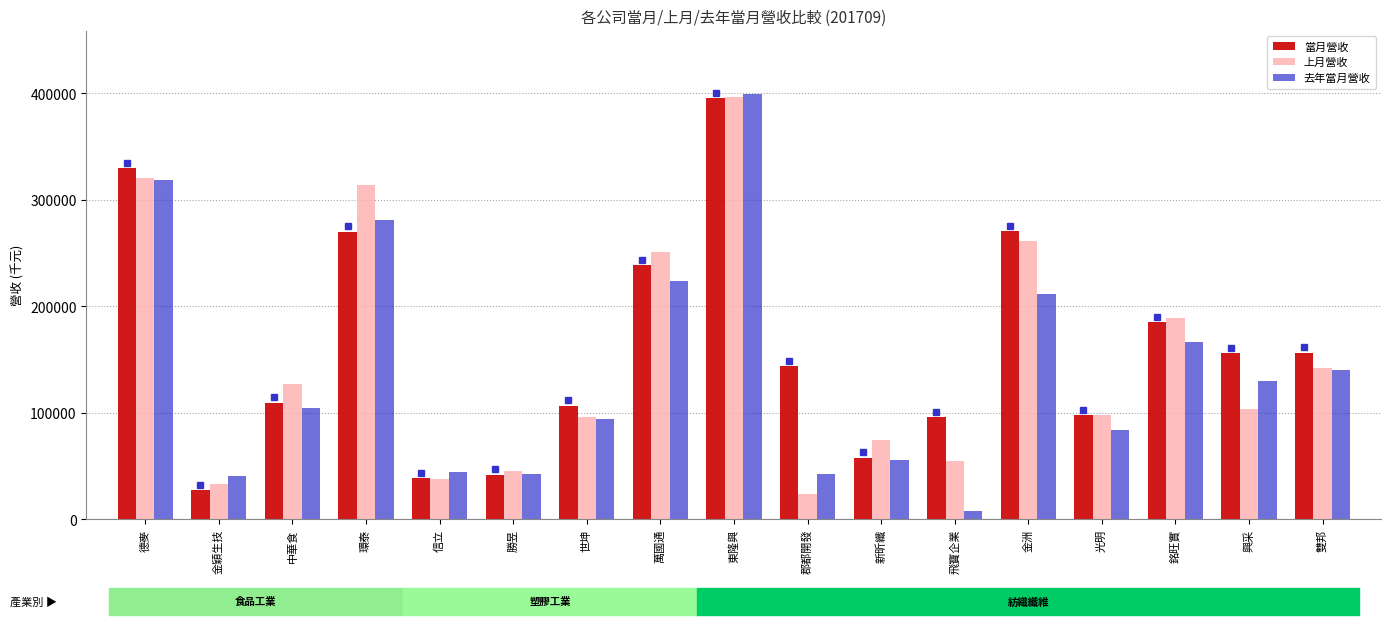

What is the sum of all 去年當月營收 values?

2387469